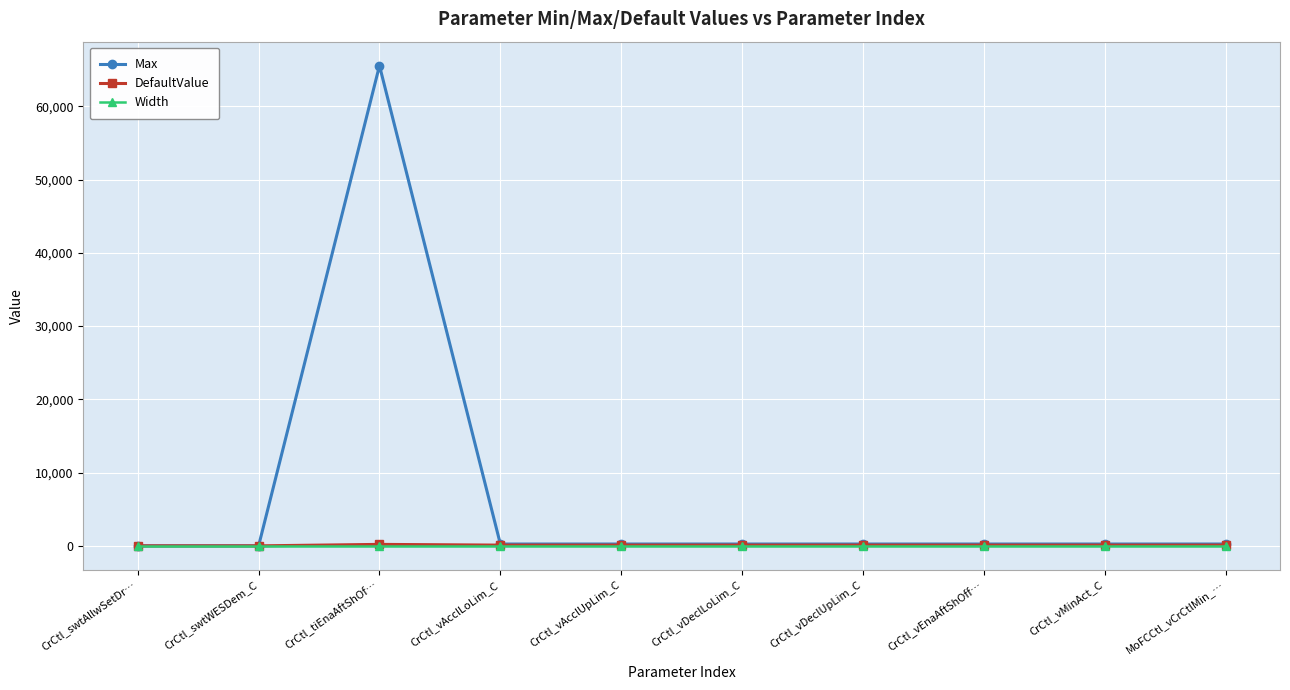

What is the highest value of the Max series?

65535